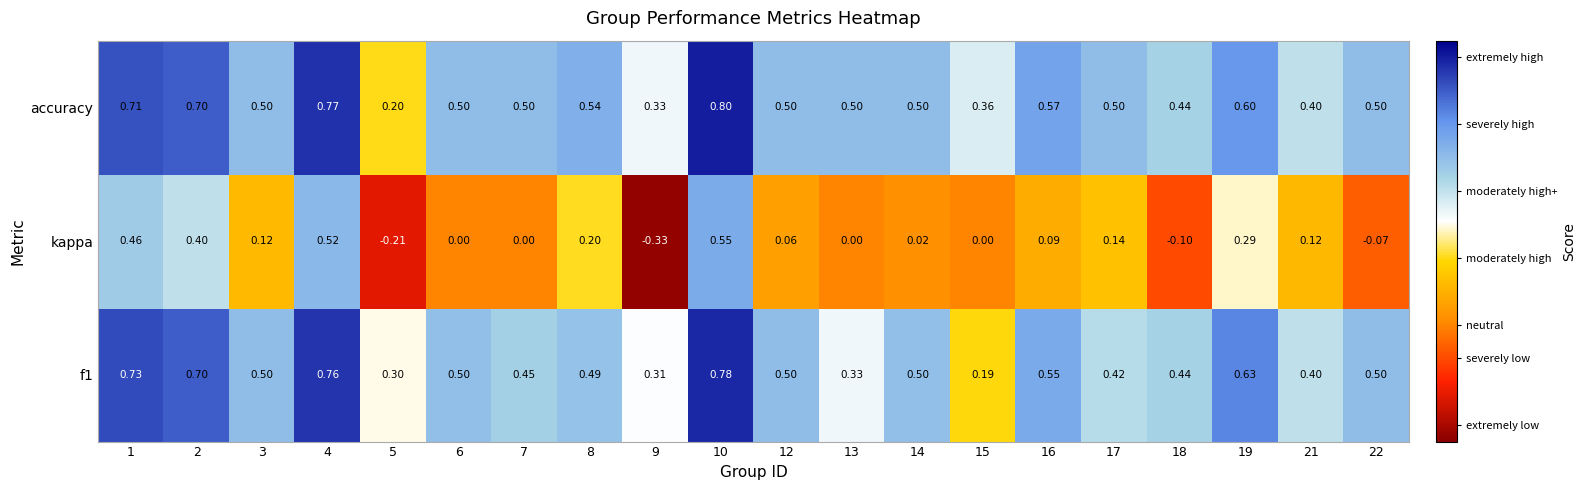

Which series has the largest range (max minus min)?

kappa